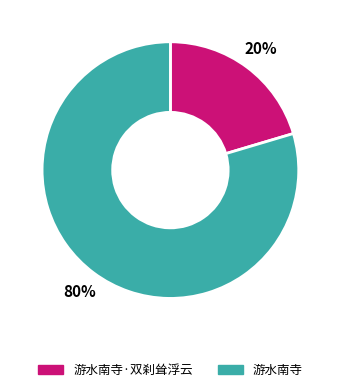

How many slices are in this pie chart?

2